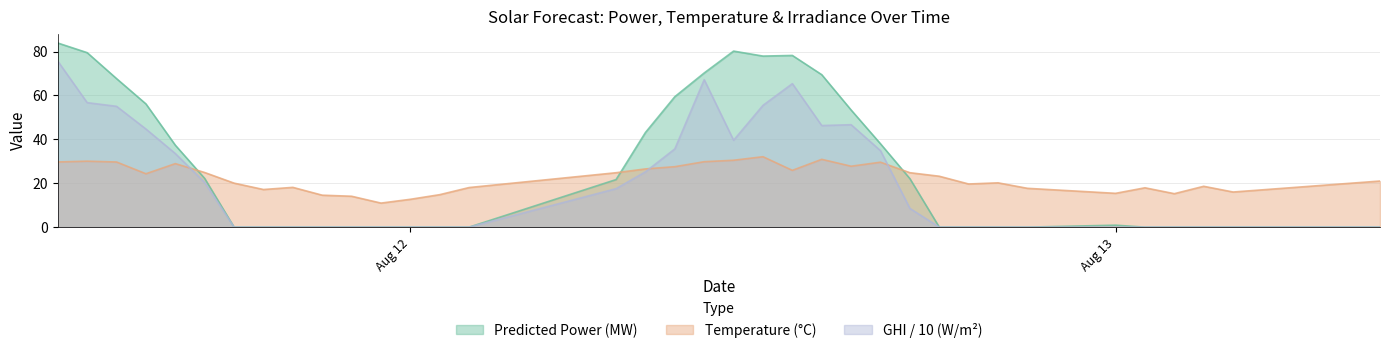

What is the highest value of the Temperature (°C) series?

32.1